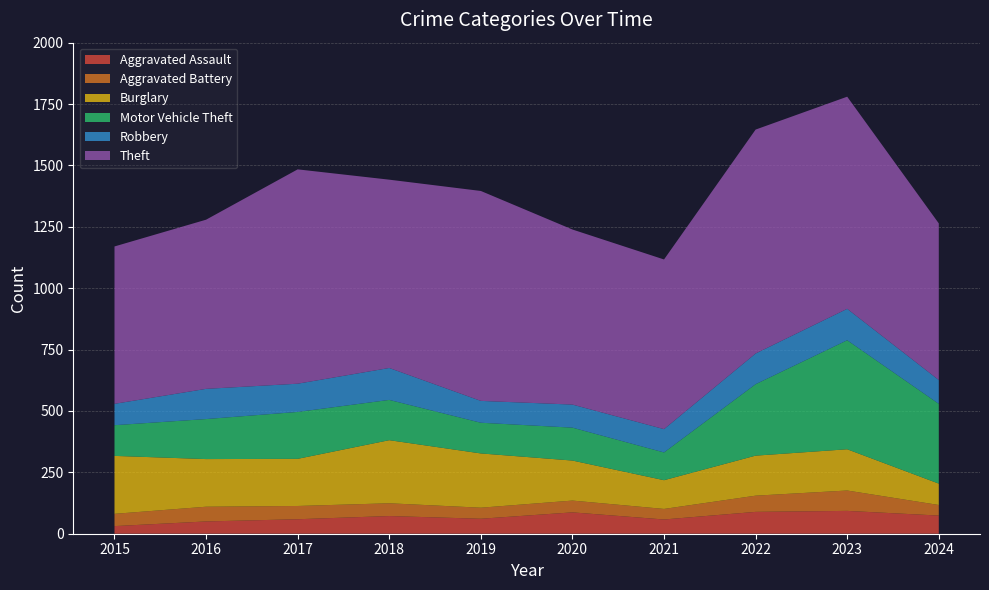

Reading left to right, transcribe all the data shown in this chart.

Aggravated Assault: 31	50	59	72	61	87	58	89	93	74
Aggravated Battery: 50	60	54	52	45	48	43	66	83	43
Burglary: 236	194	192	257	221	163	117	163	168	87
Motor Vehicle Theft: 125	163	191	164	125	134	113	291	444	325
Robbery: 87	123	115	130	89	94	95	125	128	97
Theft: 641	689	873	767	855	713	691	912	864	638